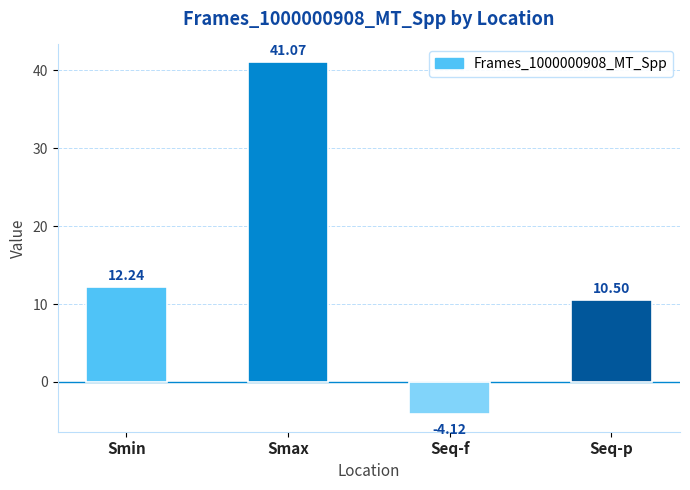

Does the chart contain any negative values?

Yes